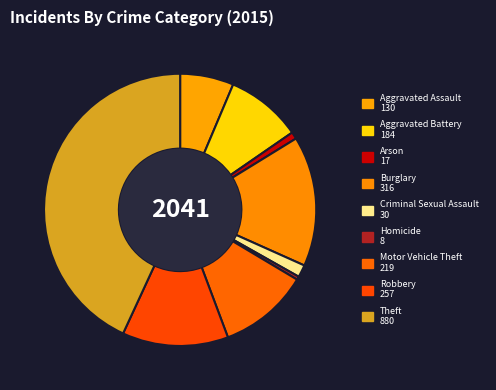

Is it true that Criminal Sexual Assault is 1% of the pie?

True